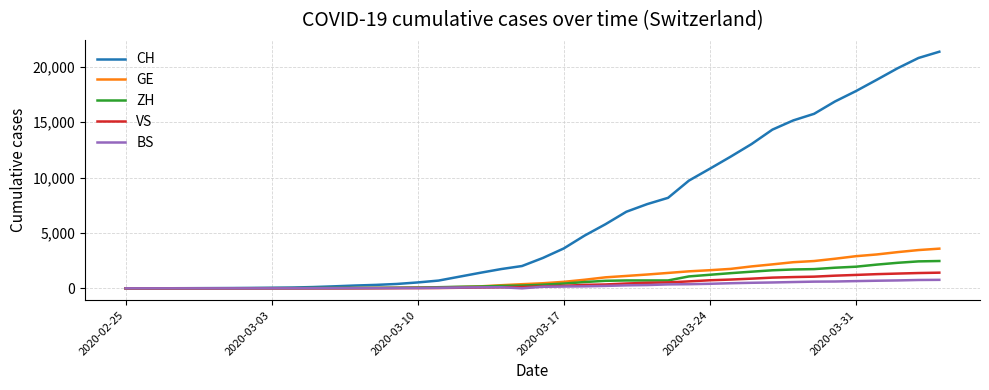

Which series has the largest range (max minus min)?

CH